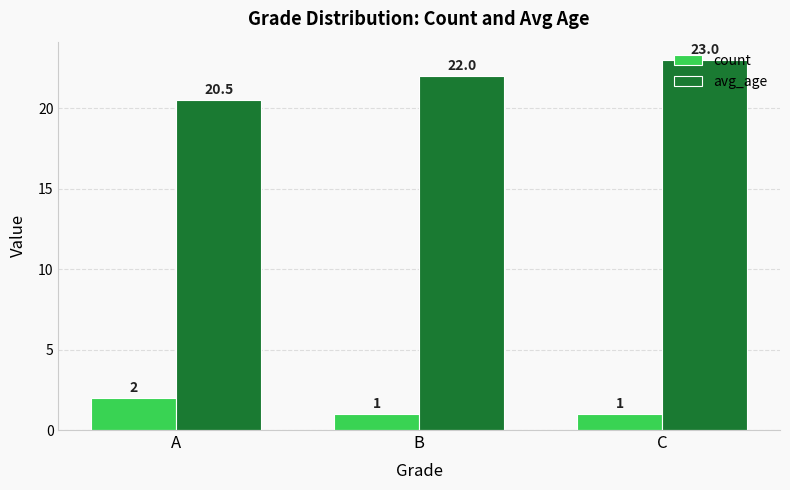

How many data points in count are above 1?

1